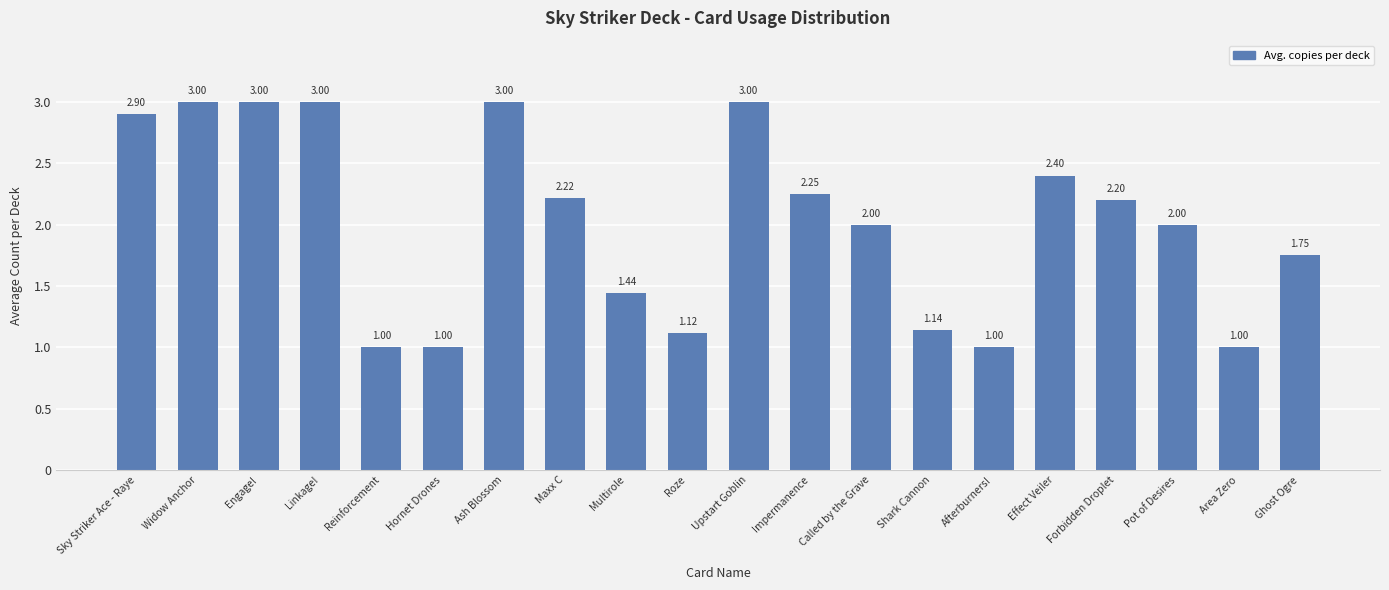

What value does the data have at Engage!?

3.0